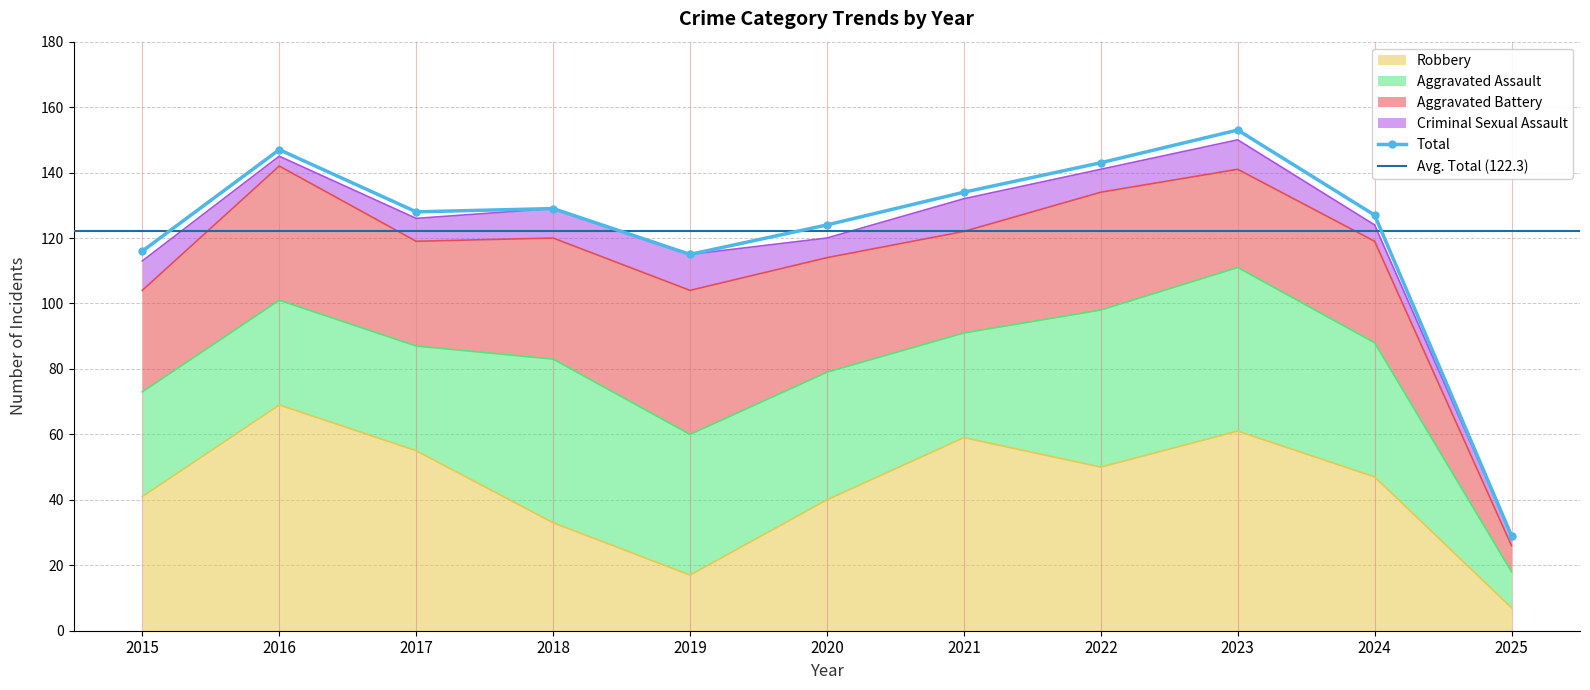

True or false: Total has more than 0 interior local peaks.

True